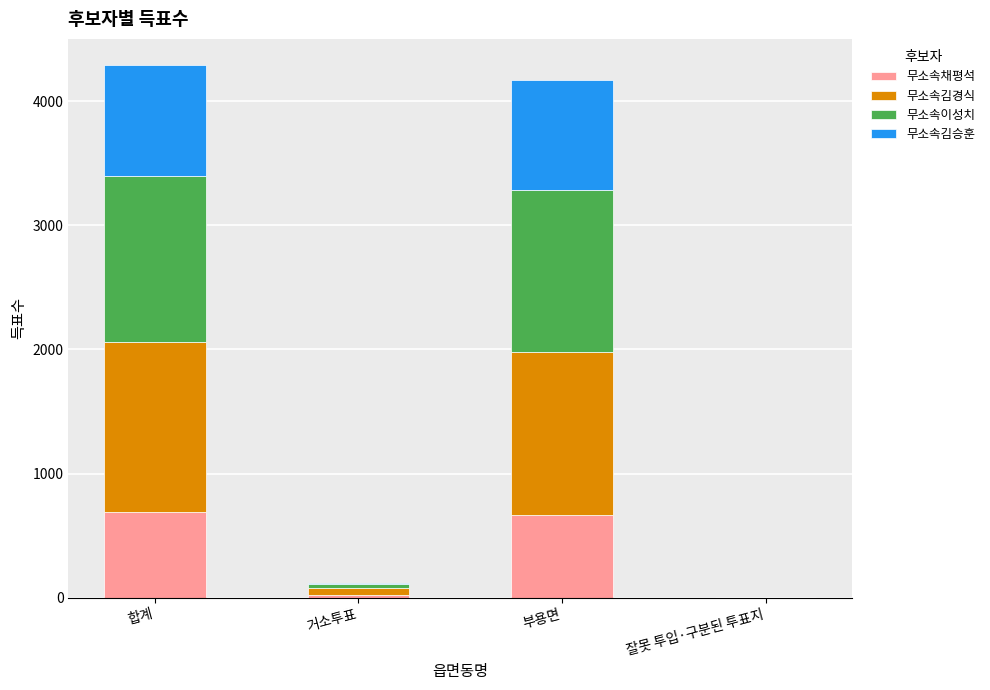

Are the bars horizontal?

No